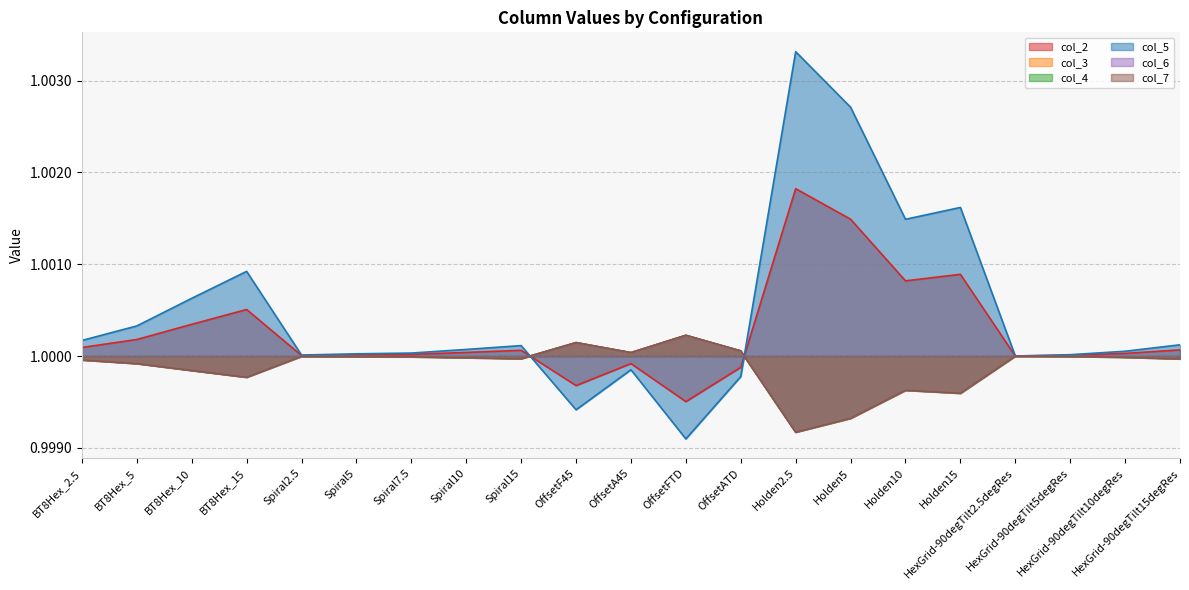

Which label corresponds to the smallest value in the chart?

OffsetFTD